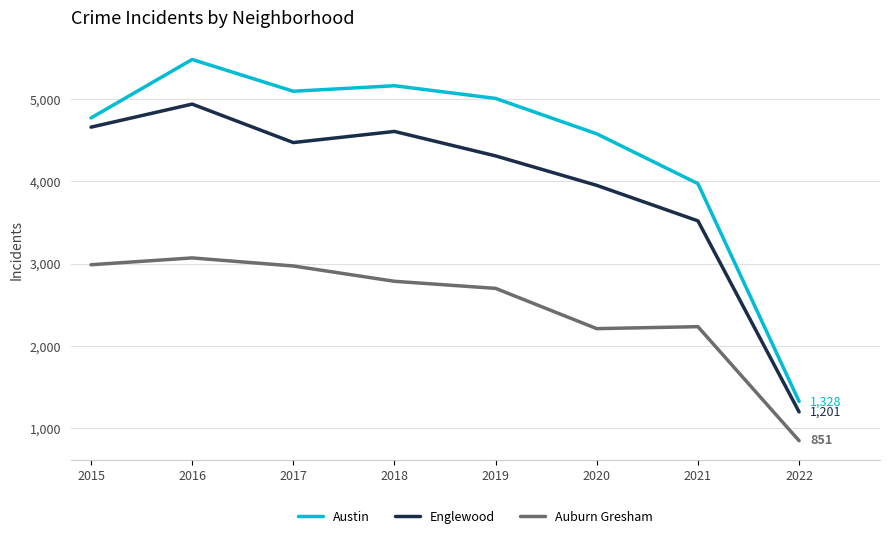

What is the difference between the Auburn Gresham values at 2017 and 2020?

761